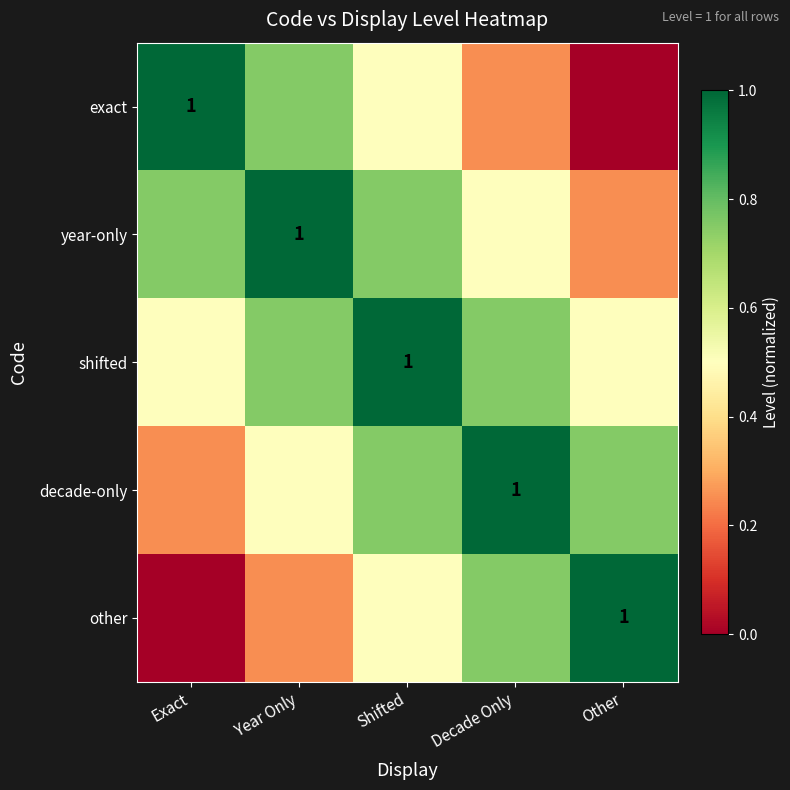

Which category has the highest value across all series?

Exact